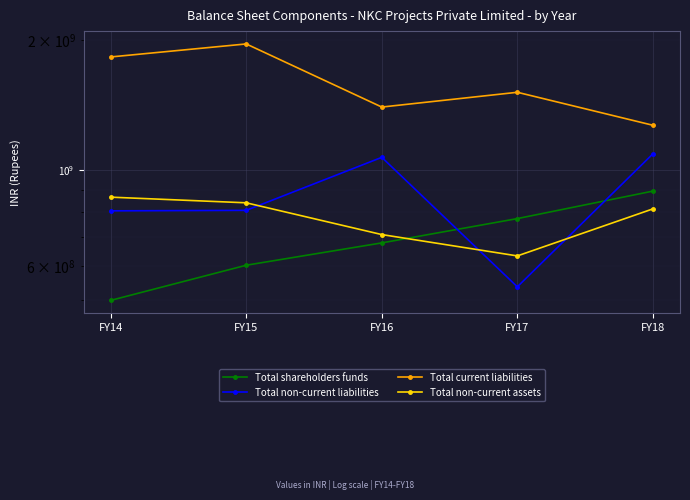

Reading left to right, list all the values displayed in this chart.

Total shareholders funds: 499153527.9	602091353.8	678260169.0	772163015.5	894119448.4
Total non-current liabilities: 804764157.2	806900220.8	1070544906.0	536608459.2	1090696699.0
Total current liabilities: 1828942155.7	1960453572.0	1399932080.0	1514745715.0	1270381971.3
Total non-current assets: 865722381.7	839999113.5	709082637.0	632781818.9	813200695.7